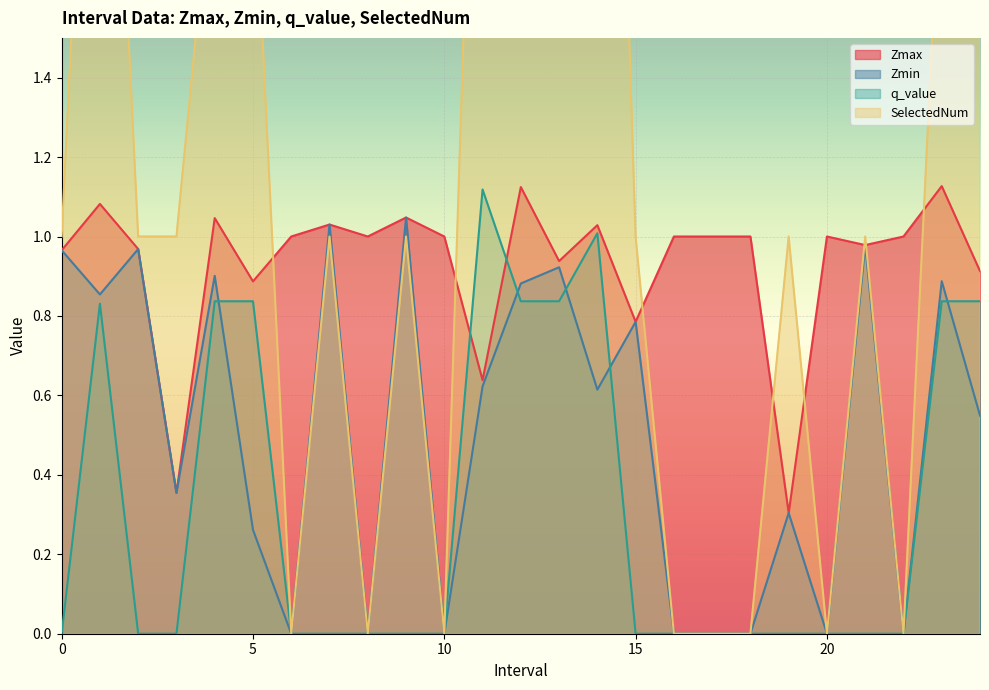

Which series has the widest spread of values?

SelectedNum